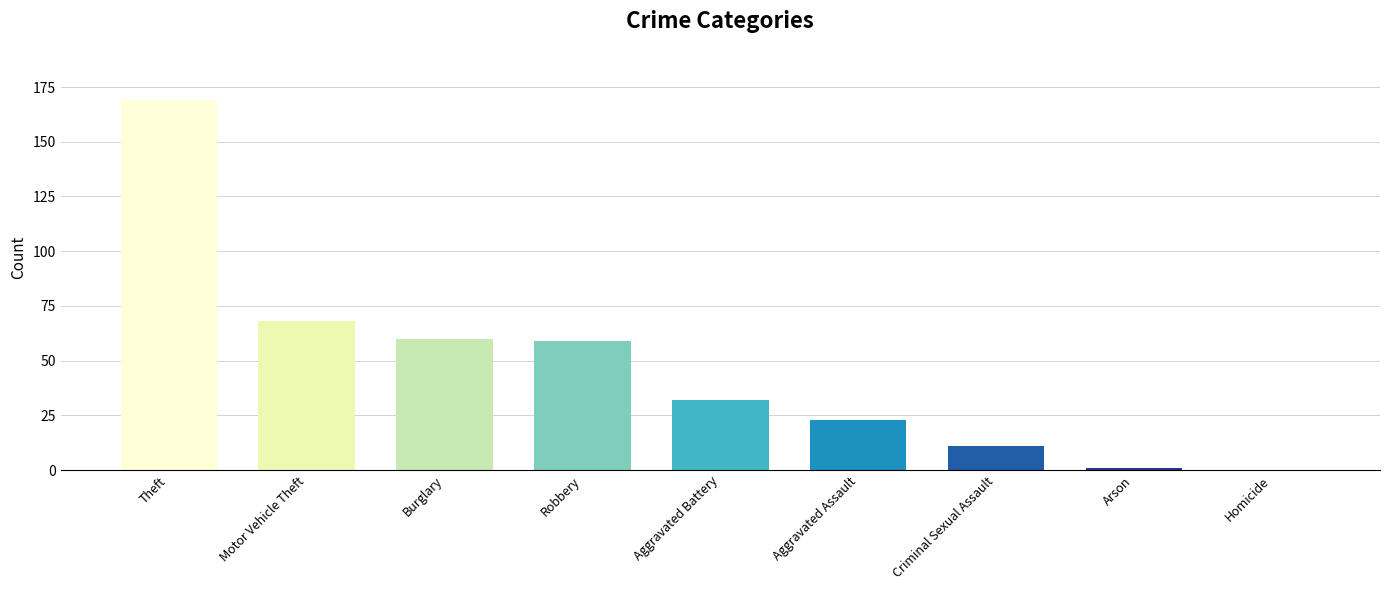

The chart shows a value of -66 at Homicide. True or false?

False